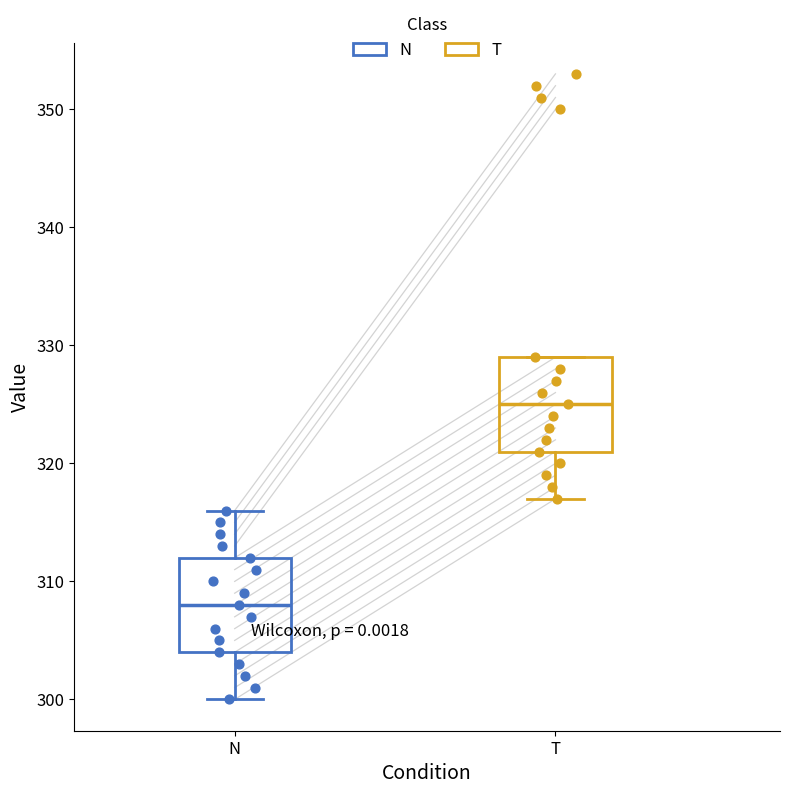

Reading left to right, read every box against the y-axis: the position of its median line, the range the box covers, and the ends of its whiskers. The values are not printed on the chart, so give them approximately, as read against the axis.

N: median 308, box 304 to 312, whiskers 300 to 316
T: median 325, box 321 to 329, whiskers 317 to 329